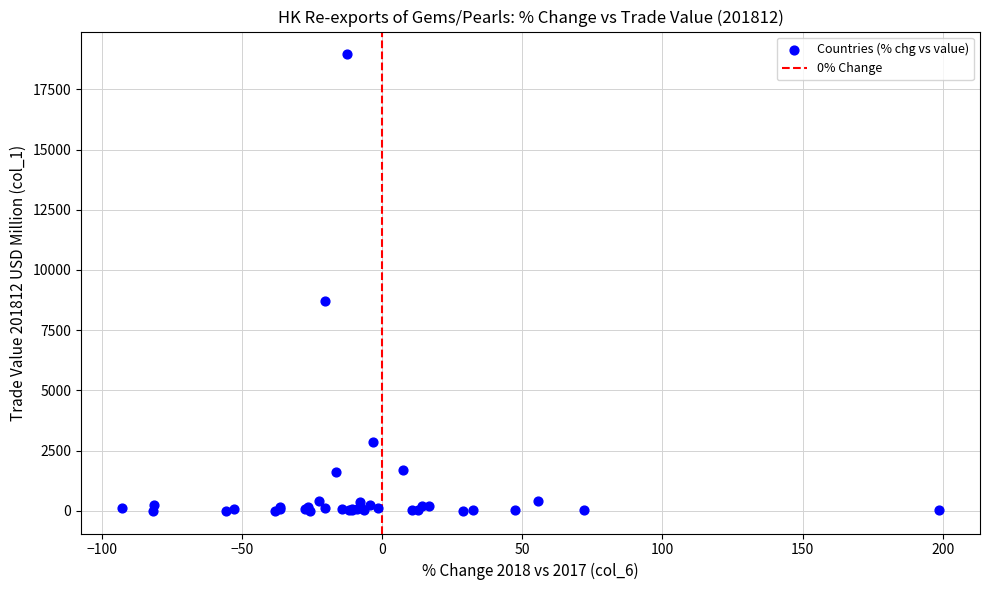

What Y value in the scatter plot is closest to 9478?

8714.0